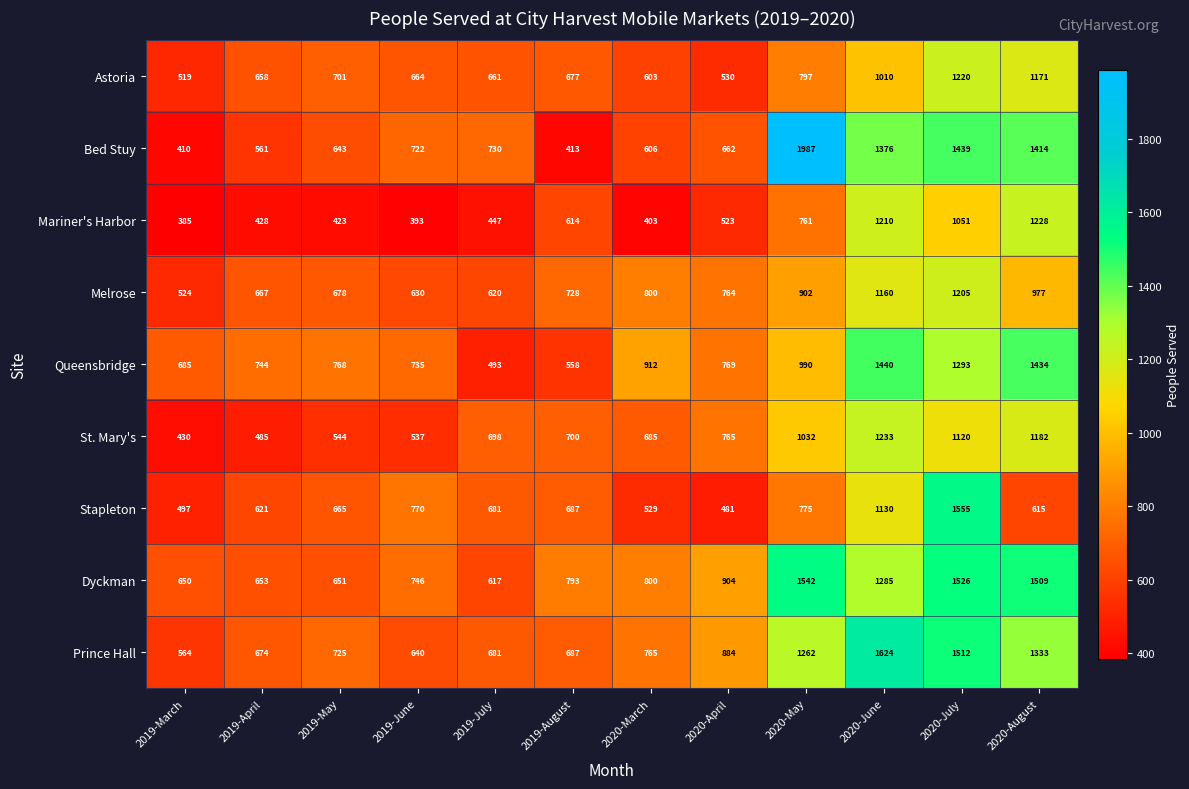

Rank the series at 2020-April from lowest to highest value.

Stapleton, Mariner's Harbor, Astoria, Bed Stuy, Melrose, St. Mary's, Queensbridge, Prince Hall, Dyckman